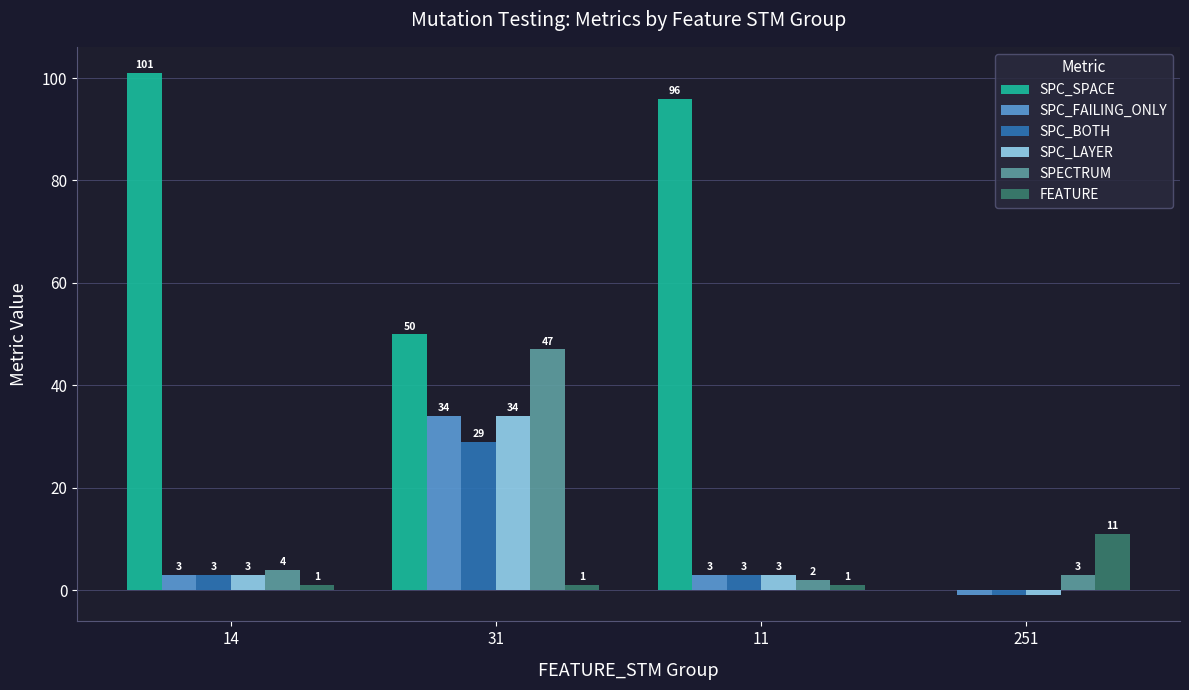

How many FEATURE values are between 1 and 11?

4